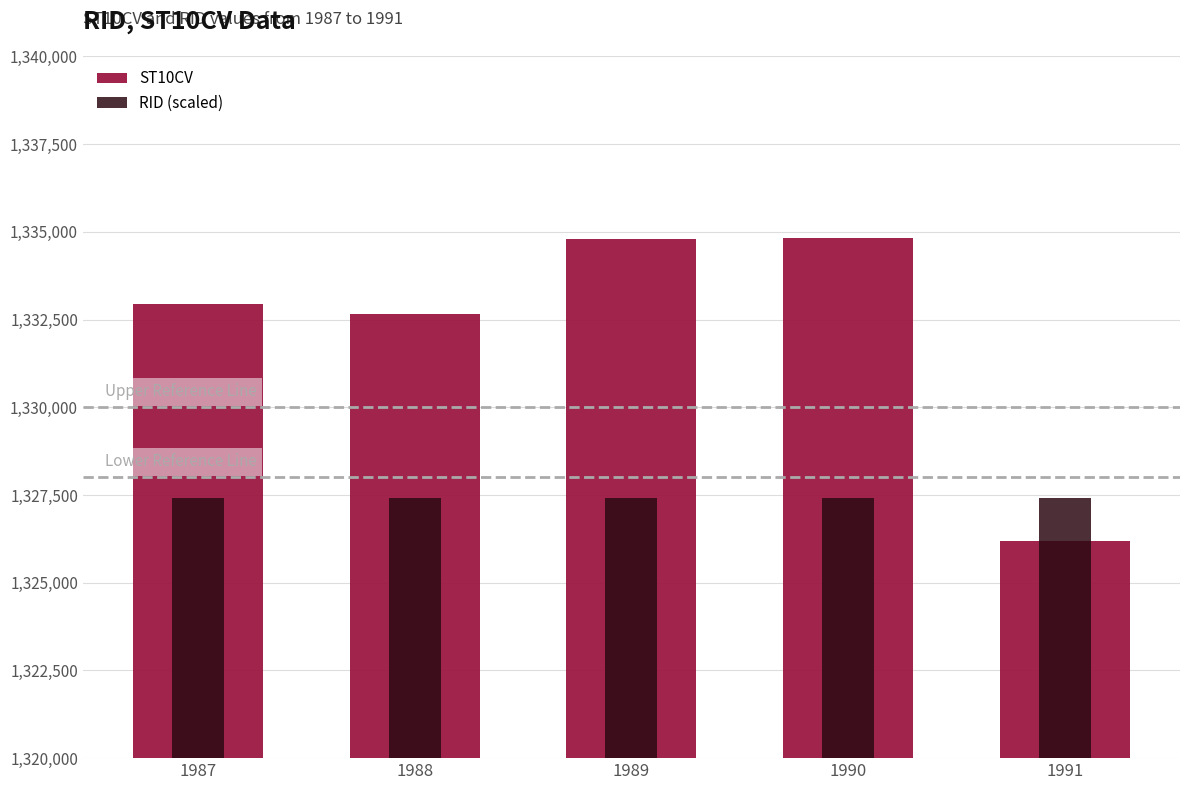

Which series changed the most between 1990 and 1991?

ST10CV